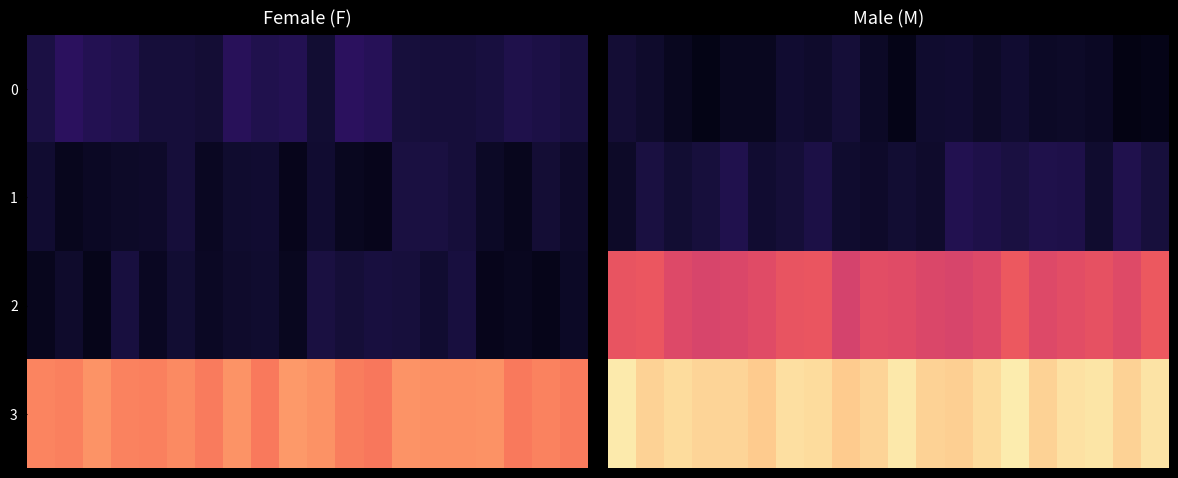

What is the difference between the maximum and minimum values in the 3 series?

0.1